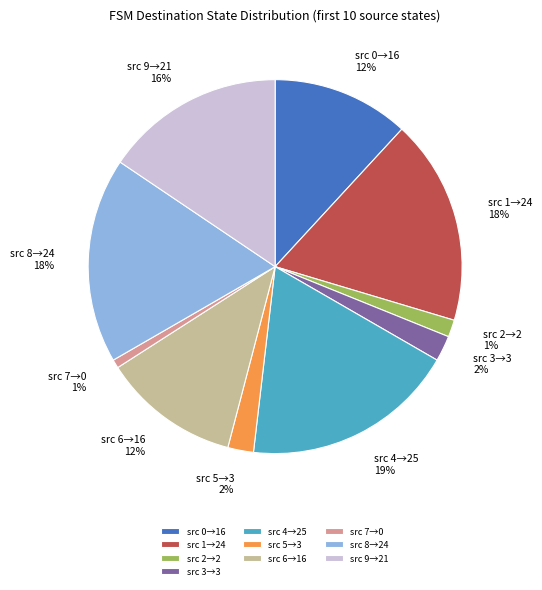

Which category has the biggest portion of the pie?

src 4→25